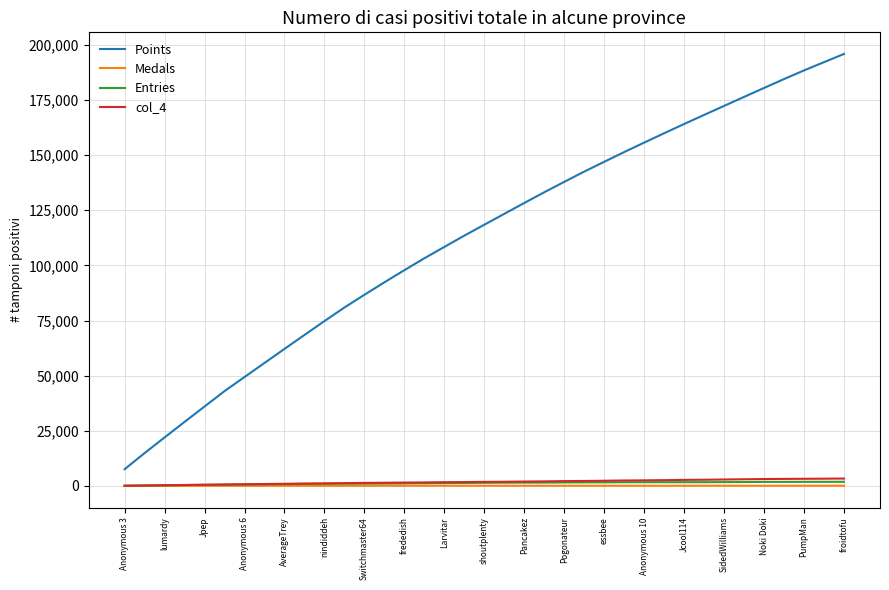

True or false: Medals and Points cross at least once.

False